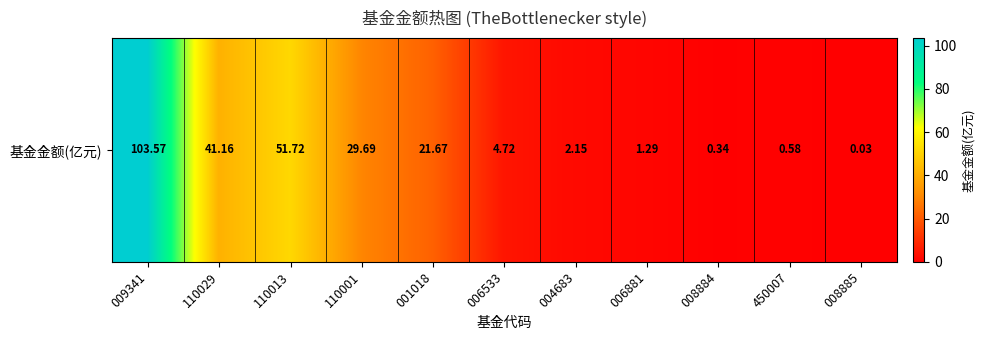

Rank the categories by value from highest to lowest.

009341, 110013, 110029, 110001, 001018, 006533, 004683, 006881, 450007, 008884, 008885